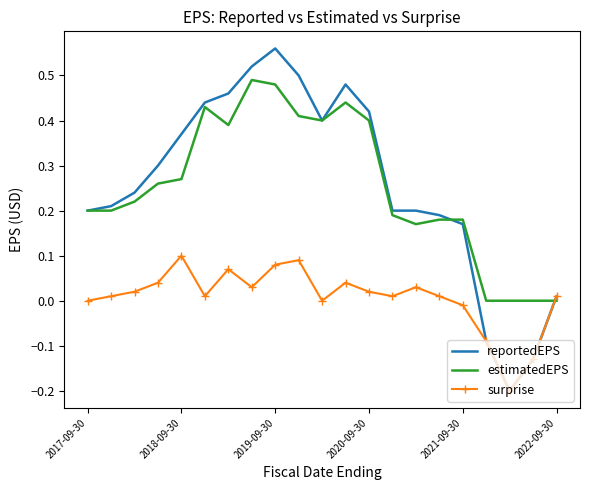

Which series has the largest range (max minus min)?

reportedEPS